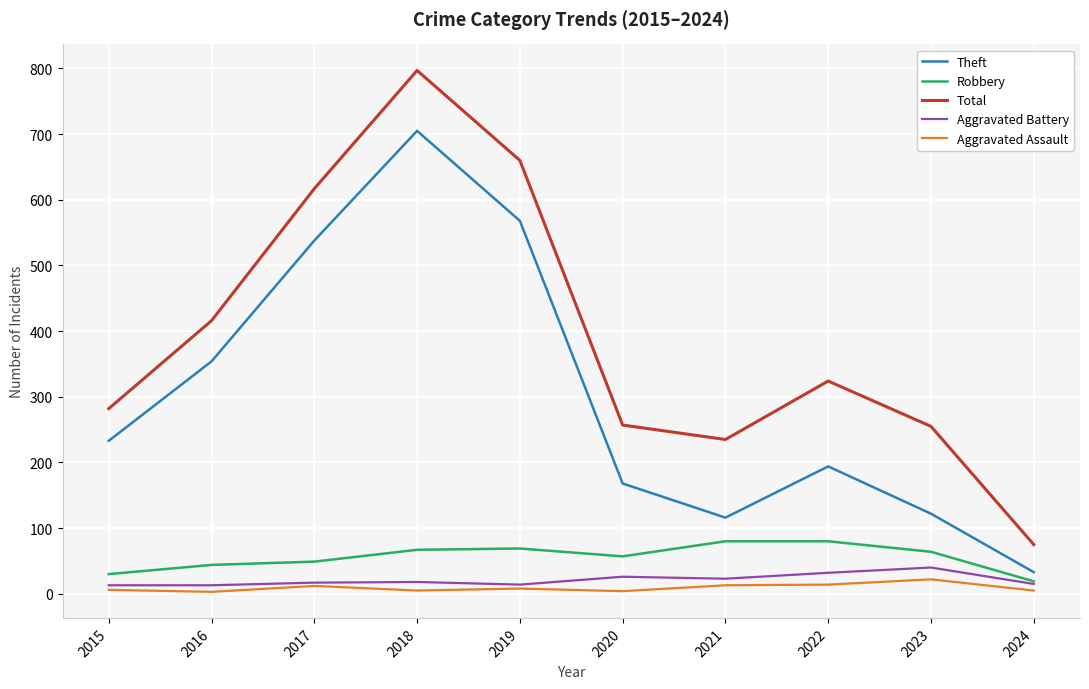

What is the lowest value of the Total series?

75